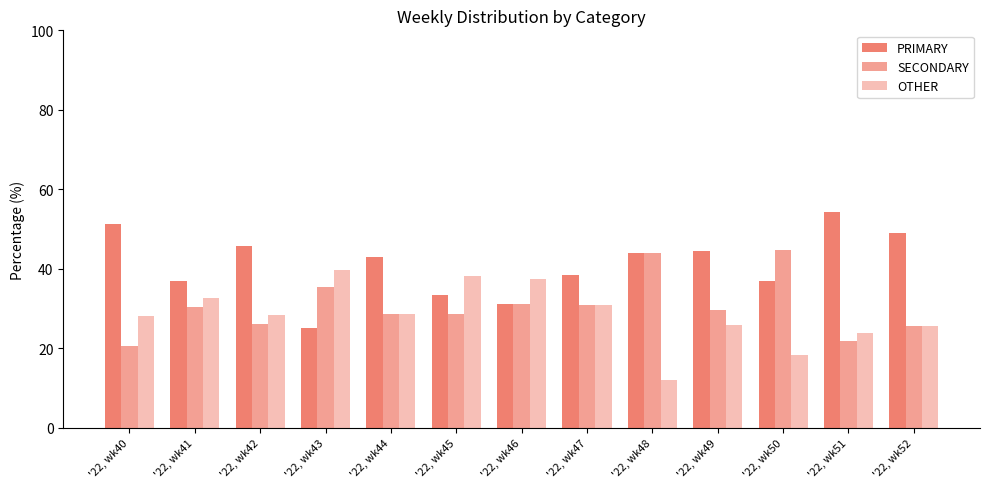

Which series has the largest total across all categories?

PRIMARY